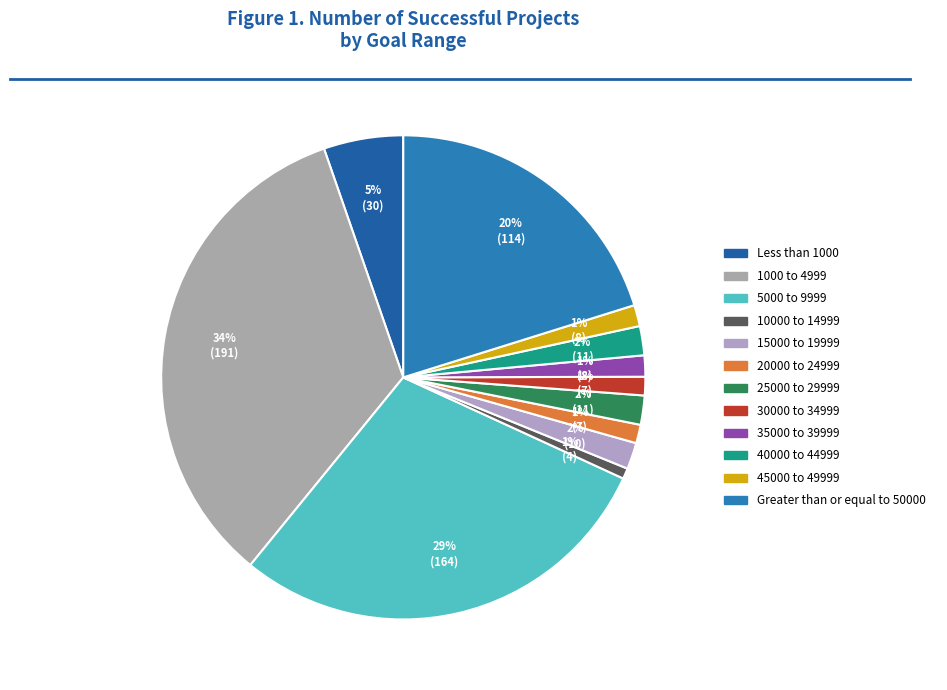

What is the largest slice in the pie chart?

1000 to 4999